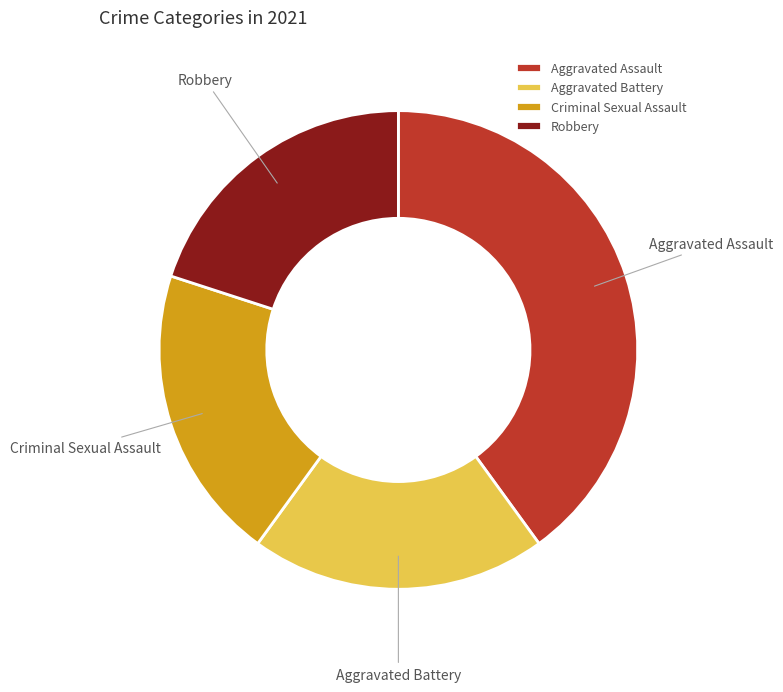

What is the largest slice in the pie chart?

Aggravated Assault